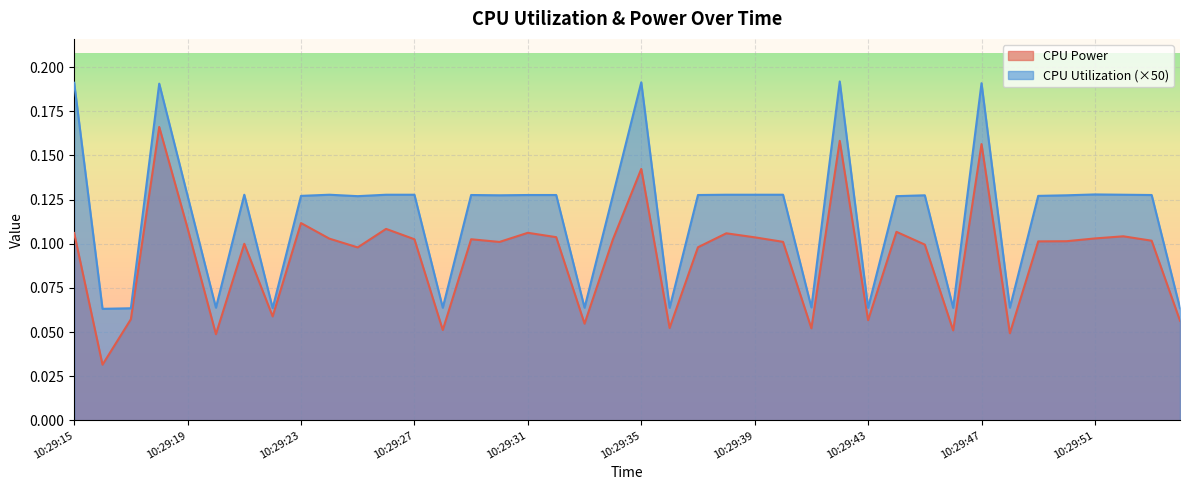

Does the chart display data point markers on the line(s)?

No